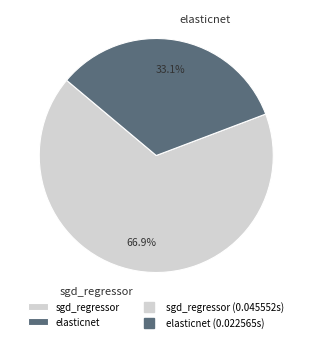

Which has a higher value, elasticnet or sgd_regressor?

sgd_regressor